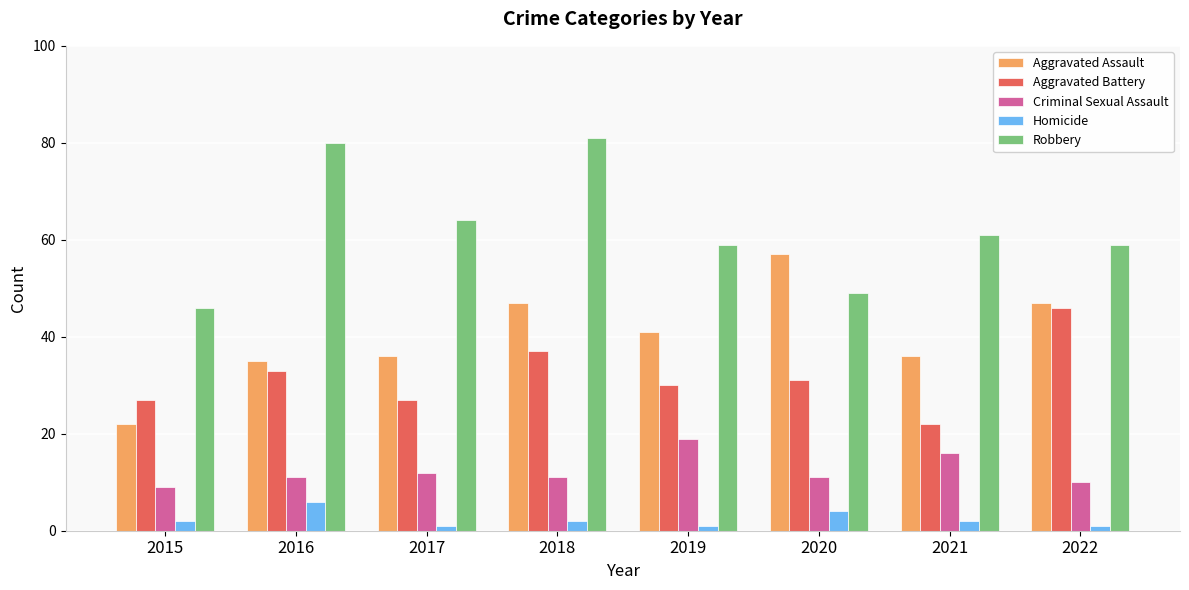

Are the bars horizontal?

No